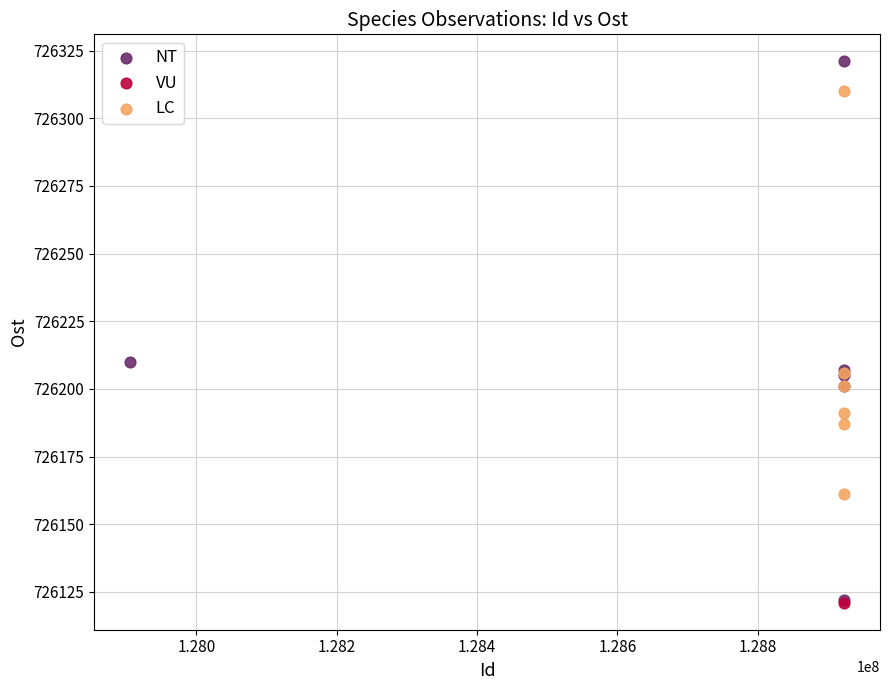

Which series reaches the maximum Y coordinate?

NT